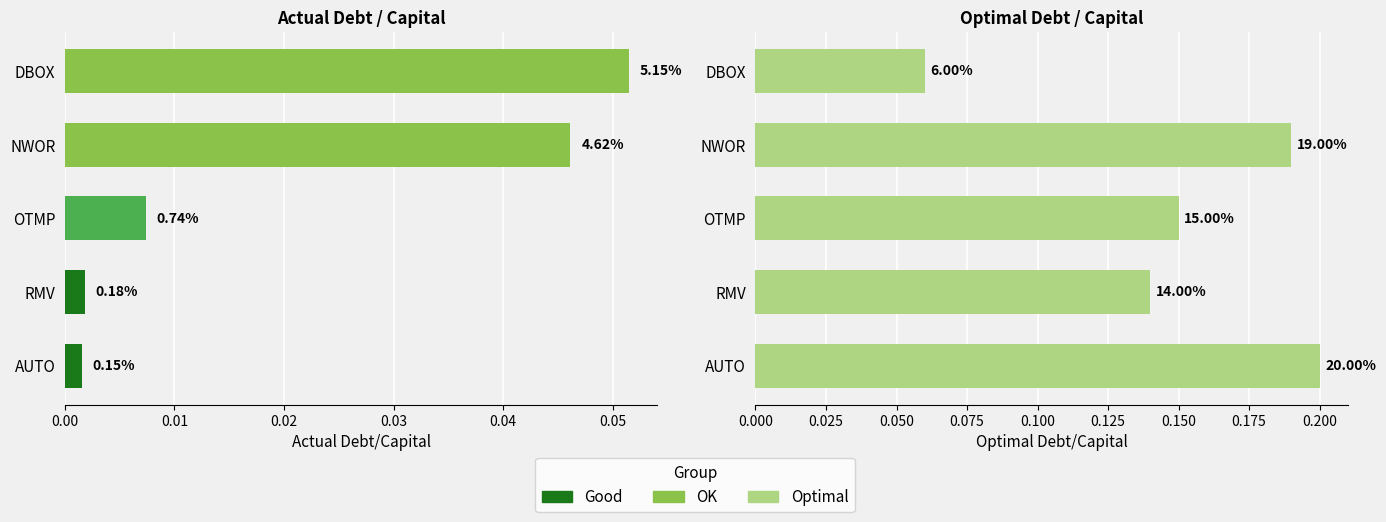

Count the number of categories in the chart.

5